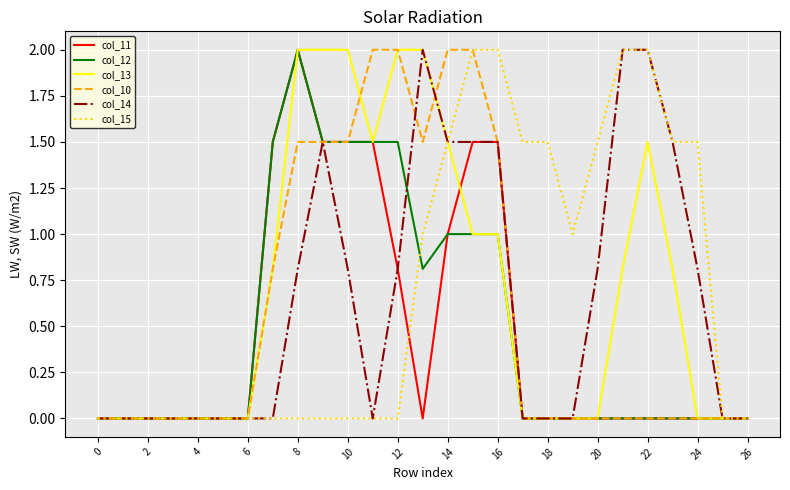

Is it true that col_10 equals 0.8 at 16?

False